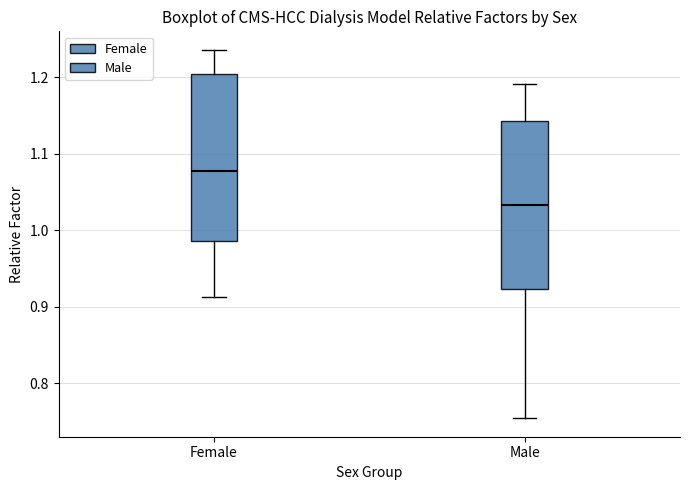

Where does the median line of the box for Female sit on the y-axis? The values are not printed on the chart, so give them approximately, as read against the axis.

1.08